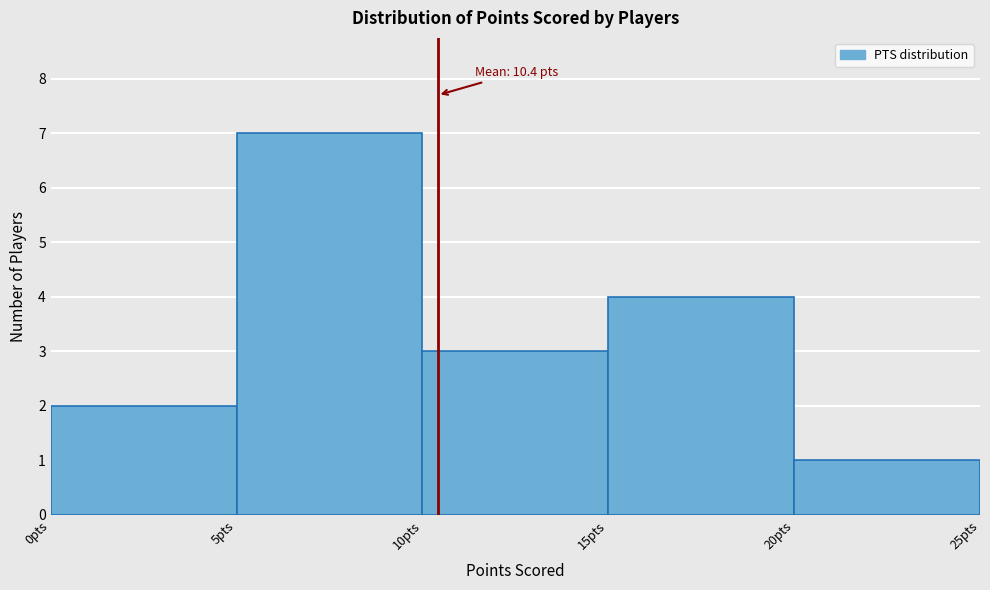

Over which range of the x-axis is the bar tallest?

5 to 10